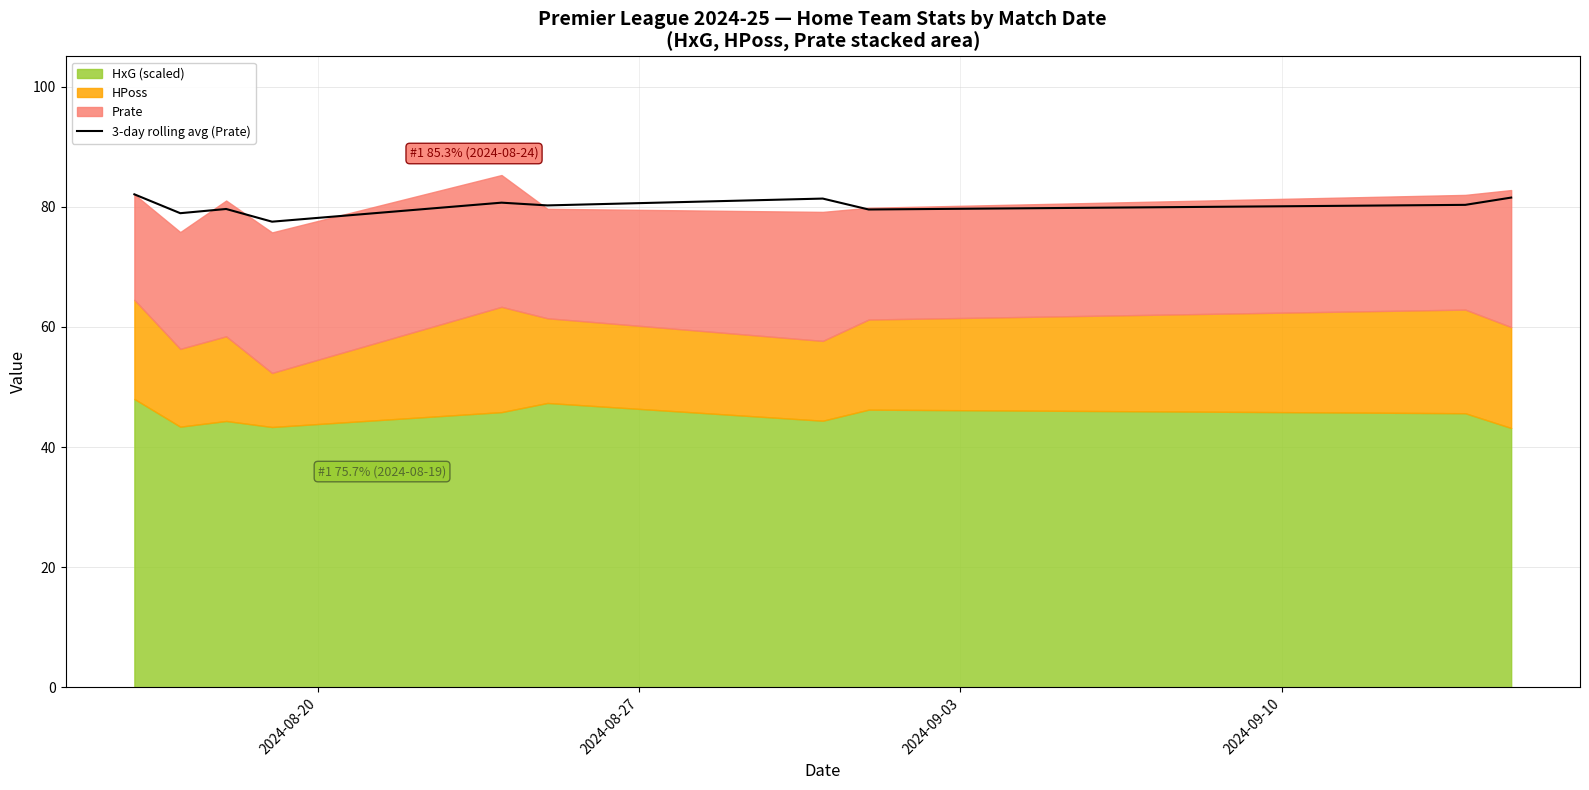

What is the value of the 3rd point from the left?

79.6